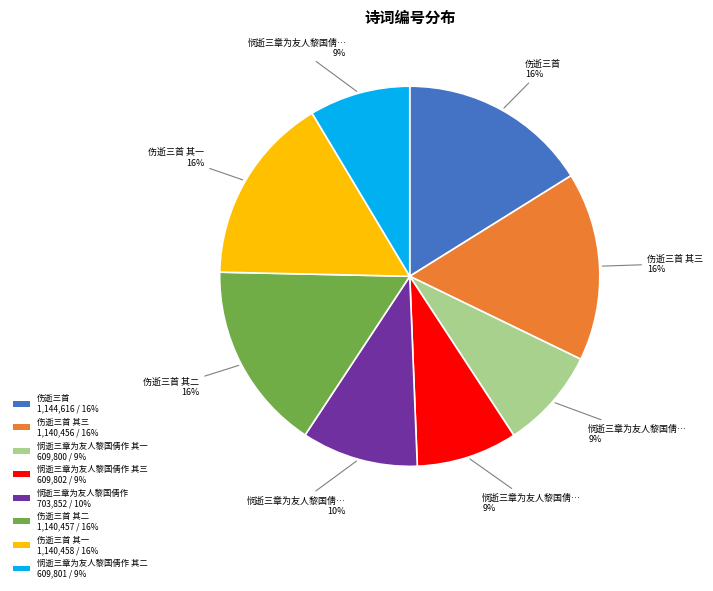

True or false: 悯逝三章为友人黎国倩作 其三 609,802 / 9% accounts for 19% of the total.

False